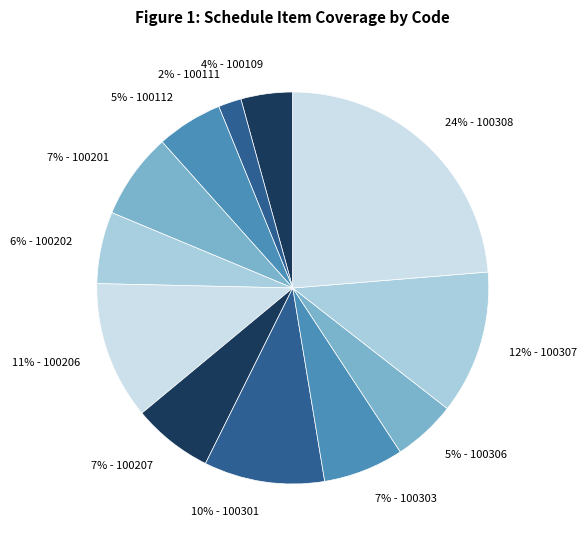

Between 11% - 100206 and 2% - 100111, which is larger?

11% - 100206